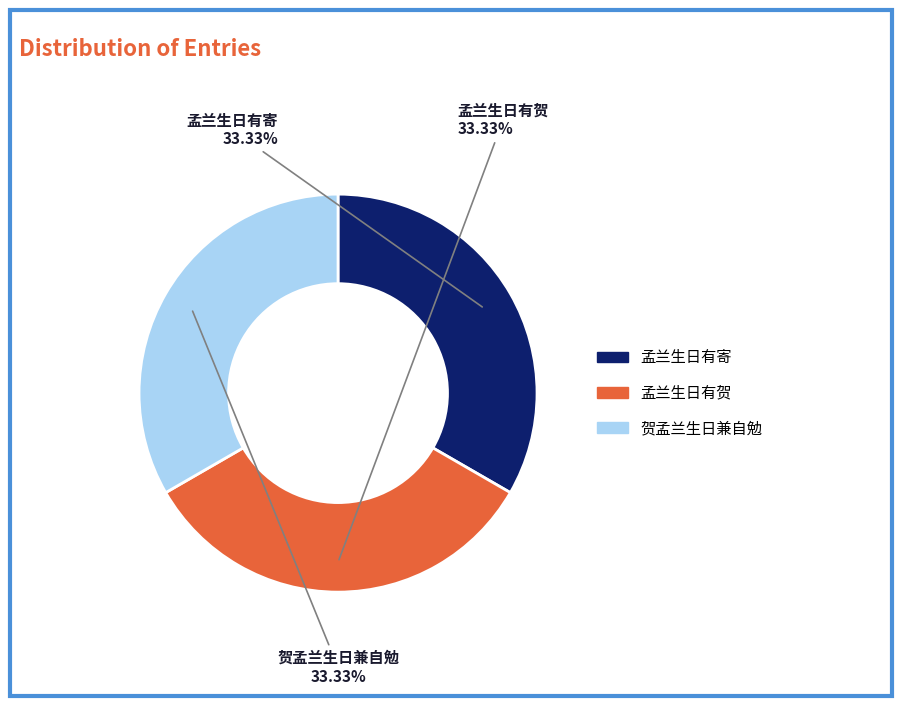

Is it true that 孟兰生日有寄 is 19% of the pie?

False